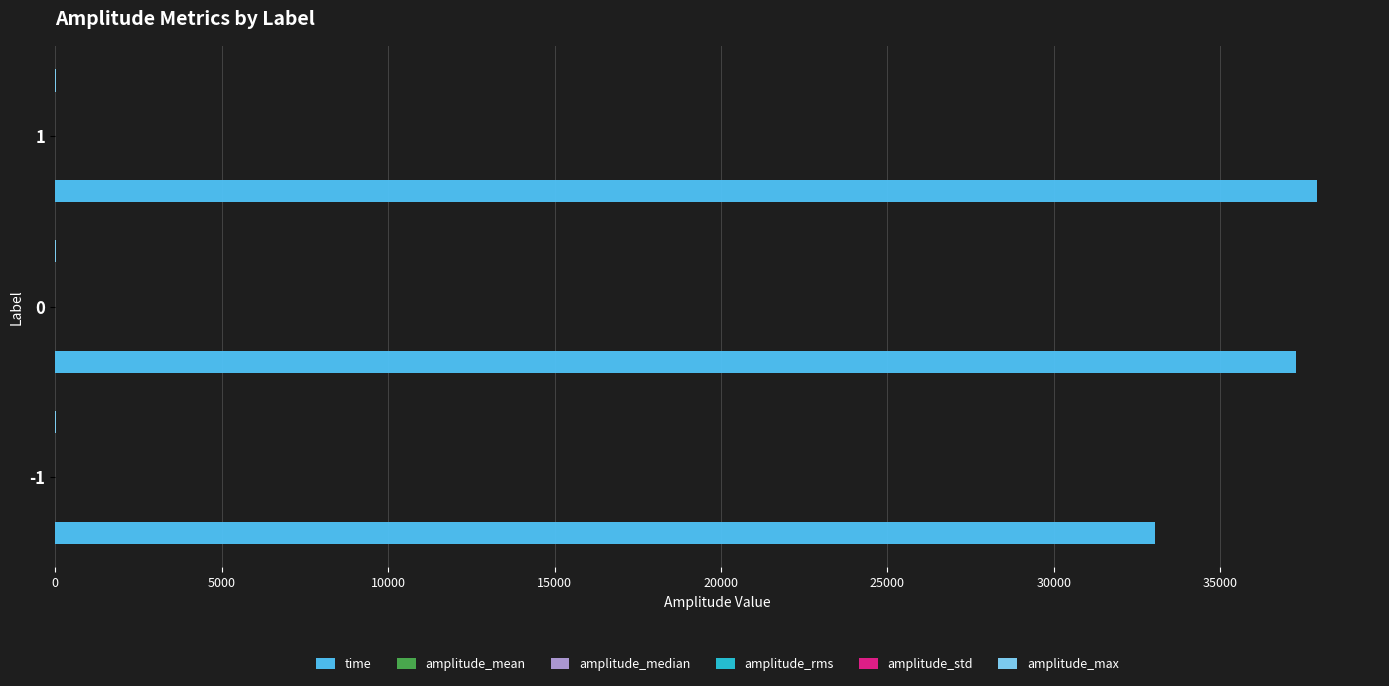

Which series changed the most between -1 and 0?

time